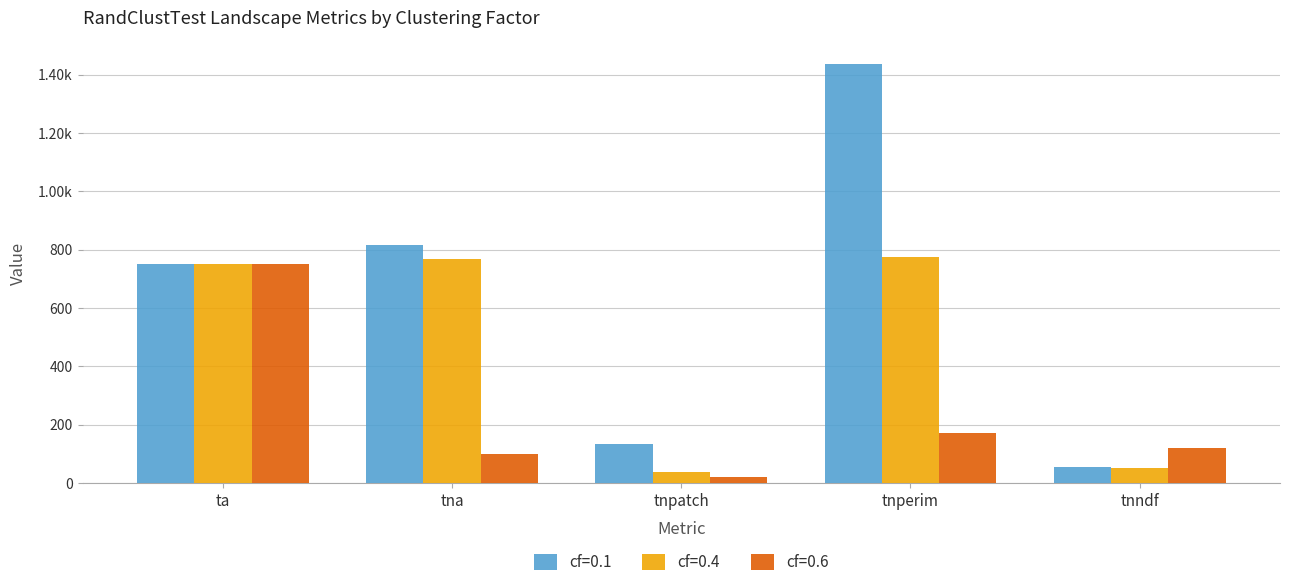

What are all the series names shown in the legend?

cf=0.1, cf=0.4, cf=0.6